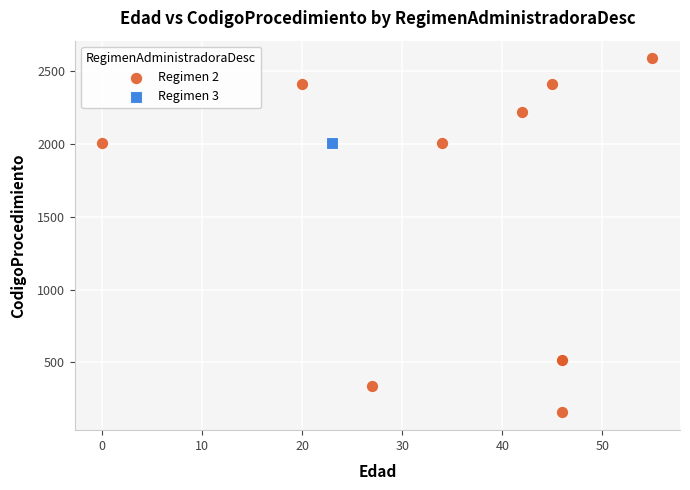

What are all the series names shown in the legend?

Regimen 2, Regimen 3